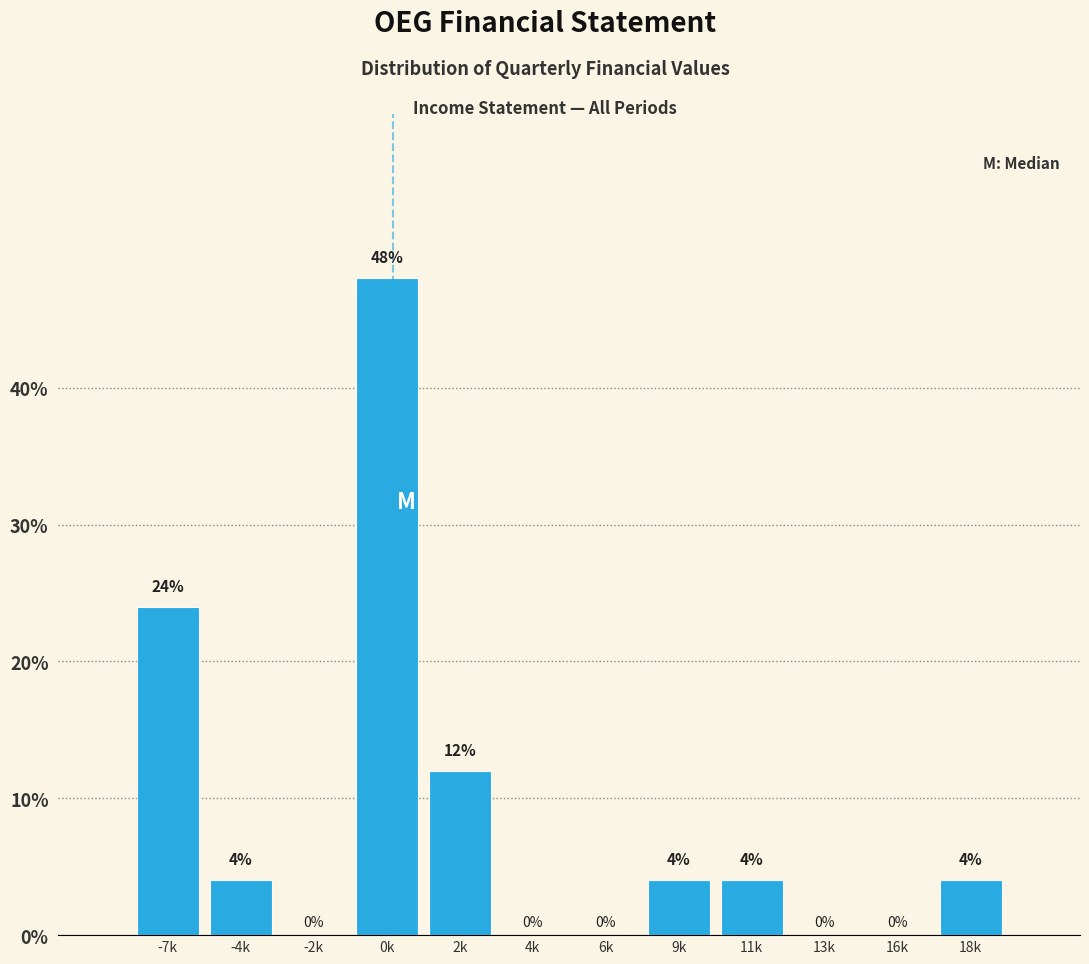

Reading right to left, list all the values displayed in this chart.

18k=4	16k=0	13k=0	11k=4	9k=4	6k=0	4k=0	2k=12	0k=48	-2k=0	-4k=4	-7k=24